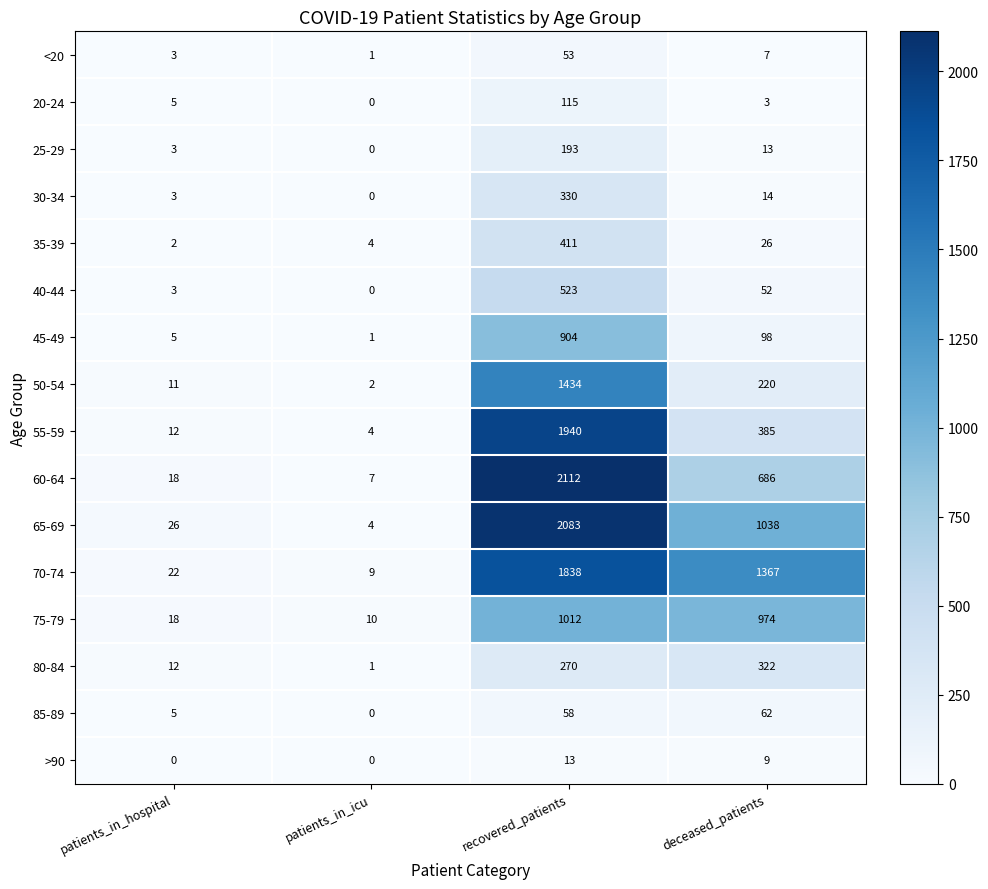

What is the sum of the 80-84 values at recovered_patients and patients_in_icu?

271